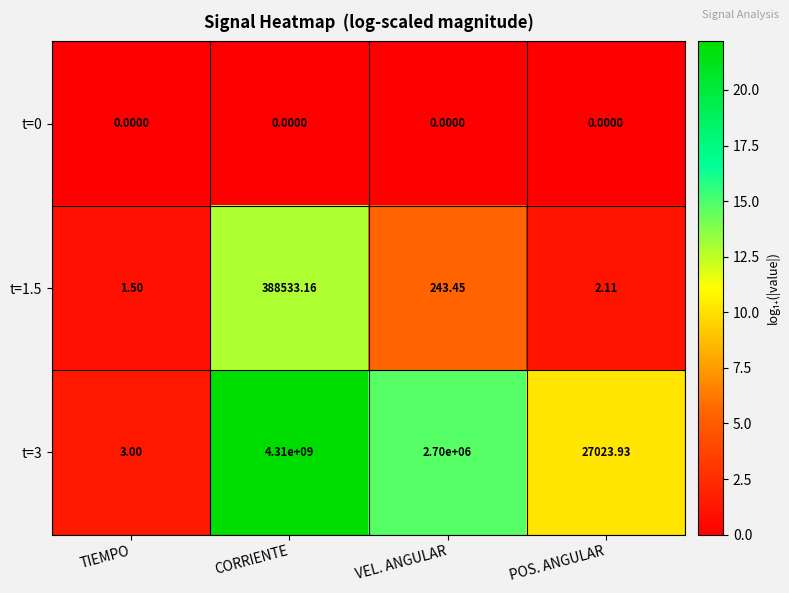

Rank the series by their maximum value, from highest to lowest.

t=3, t=1.5, t=0